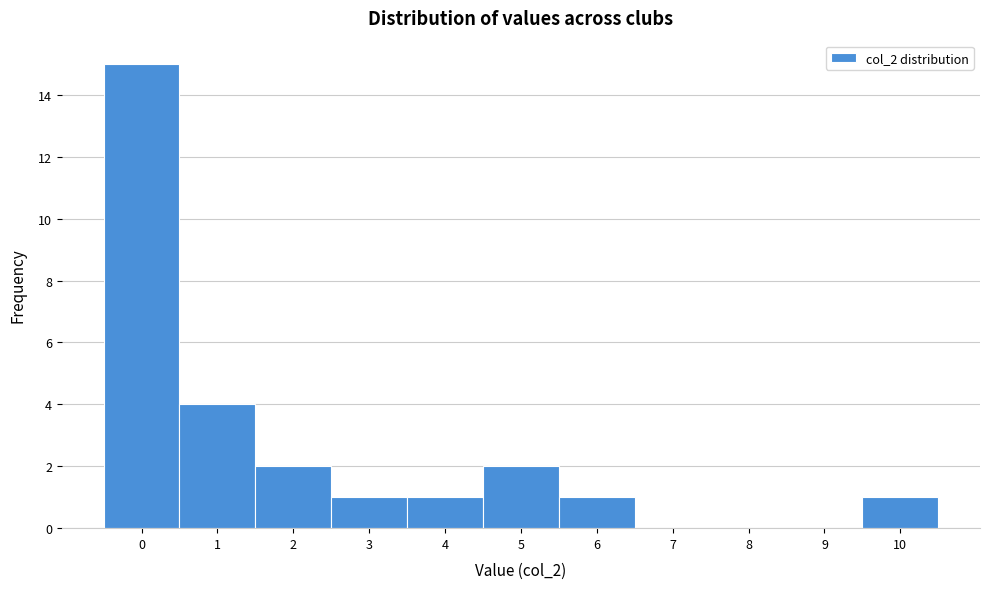

How tall is the bar that spans -0.5 to 0.5 on the x-axis? The values are not printed on the chart, so give them approximately, as read against the axis.

15